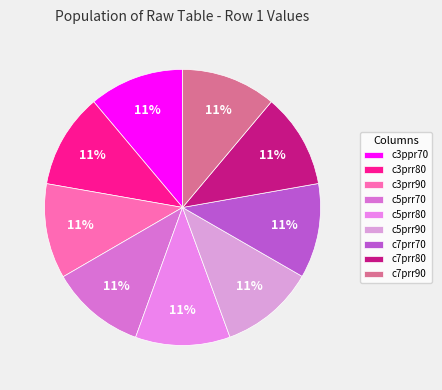

Count the number of slices in the pie.

9